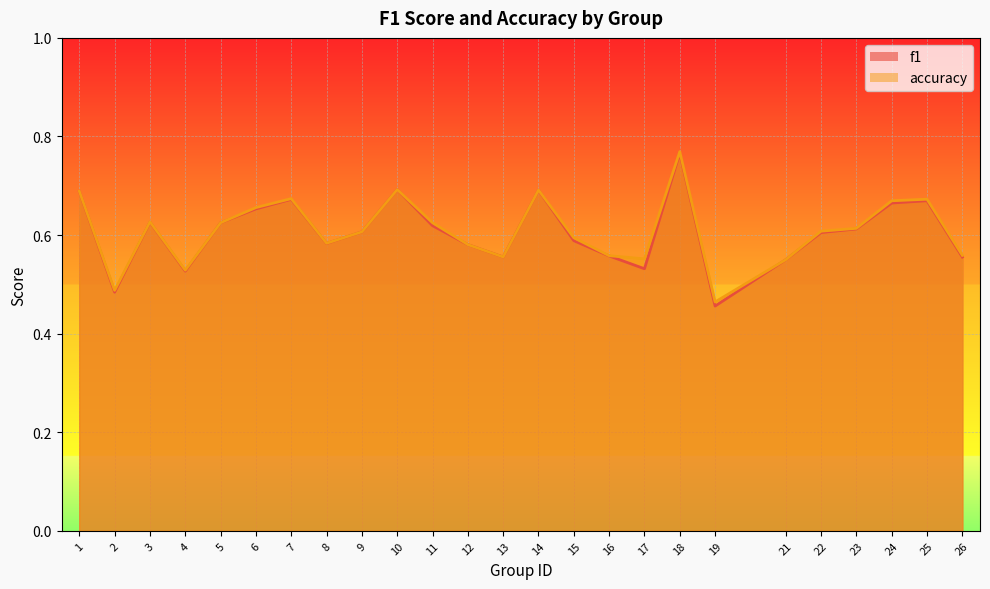

True or false: f1 and accuracy cross at least once.

False